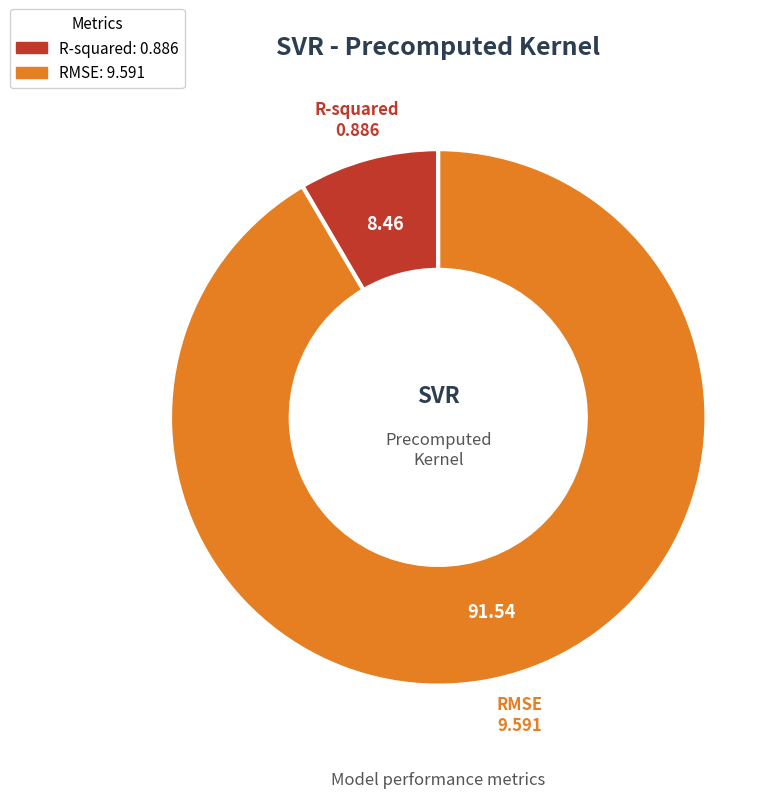

Count the number of slices in the pie.

2